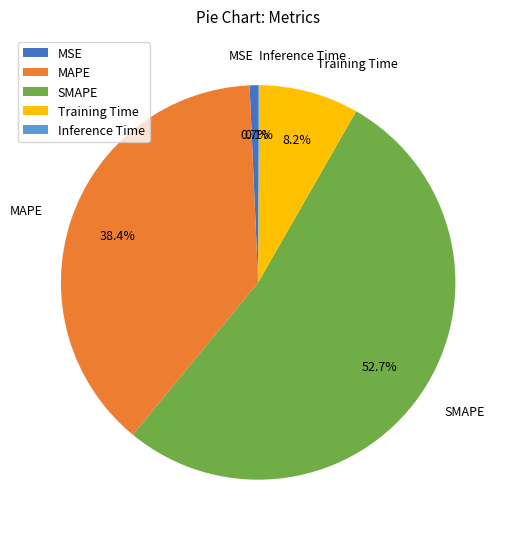

Which slice is the largest?

SMAPE